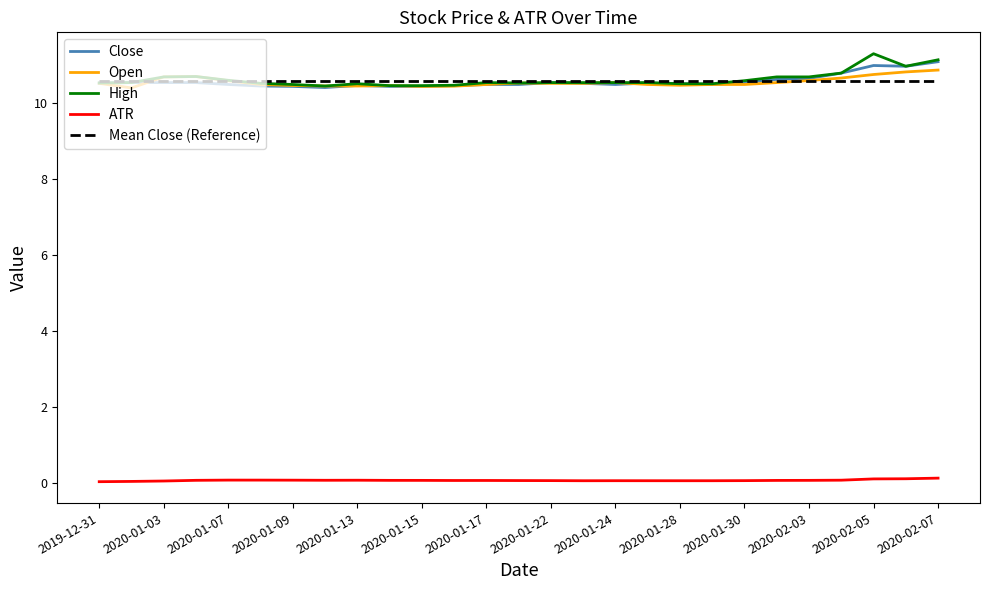

Which series has the largest range (max minus min)?

High